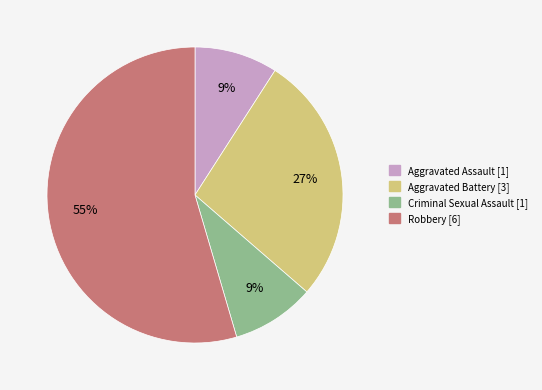

Combined, do Criminal Sexual Assault and Aggravated Battery account for over 50%?

No